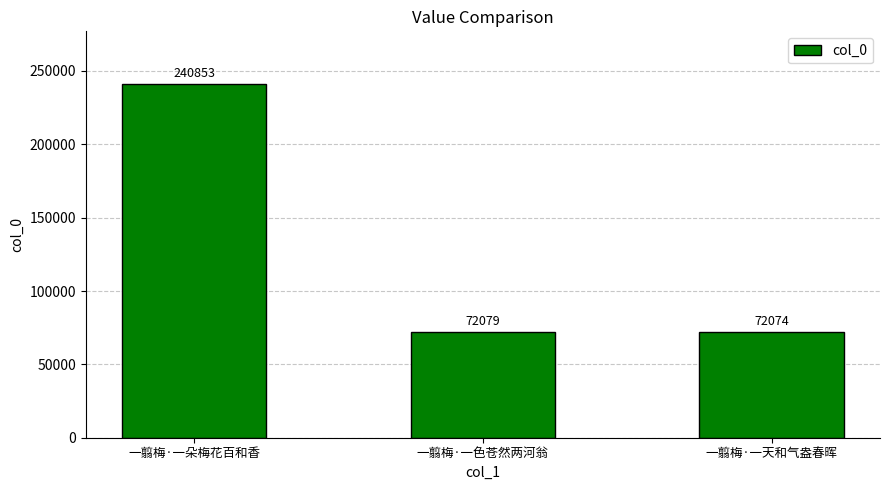

Reading left to right, extract all data points from this chart.

一翦梅·一朵梅花百和香=240853	一翦梅·一色苍然两河翁=72079	一翦梅·一天和气盎春晖=72074